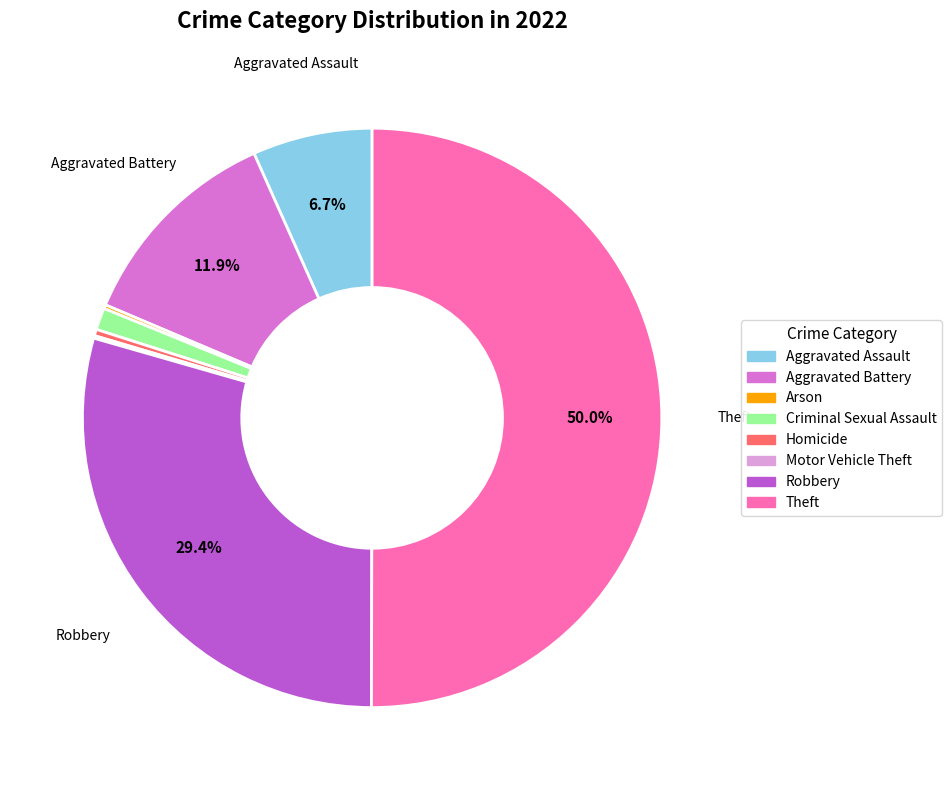

Combined, do Criminal Sexual Assault and Homicide account for over 50%?

No